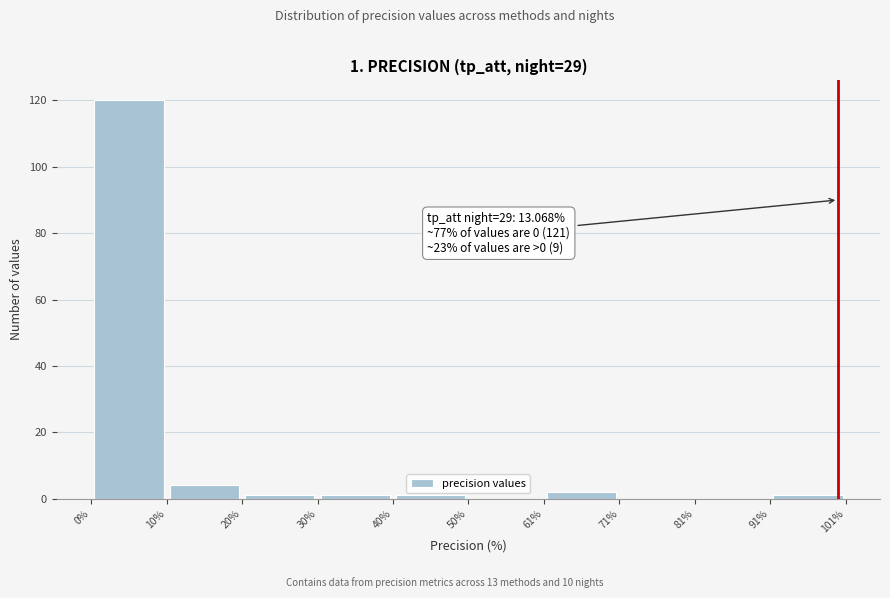

Which range on the x-axis has the tallest bar?

0% to 10%